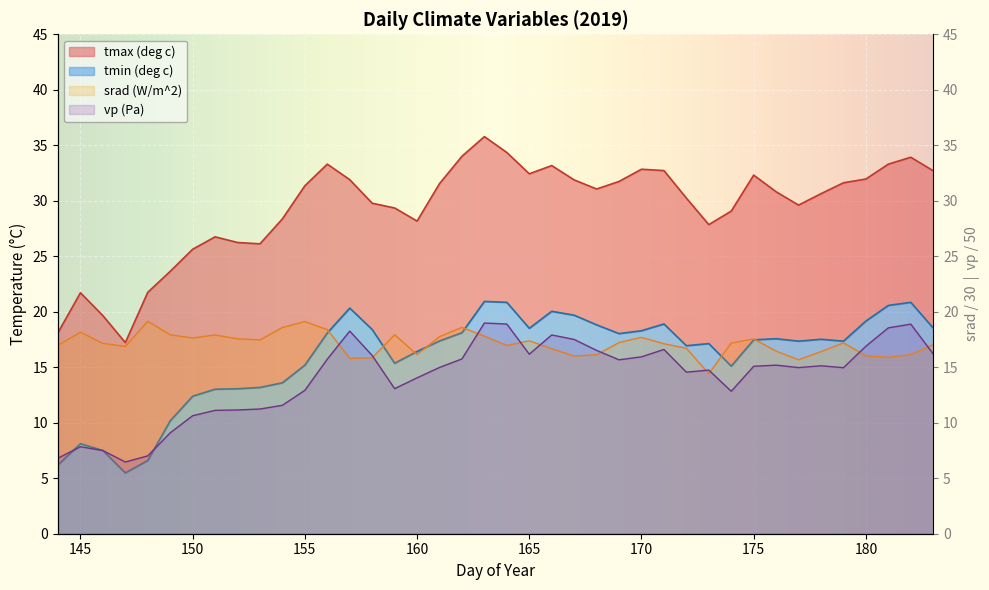

At how many categories does at least one series exceed 24?

34